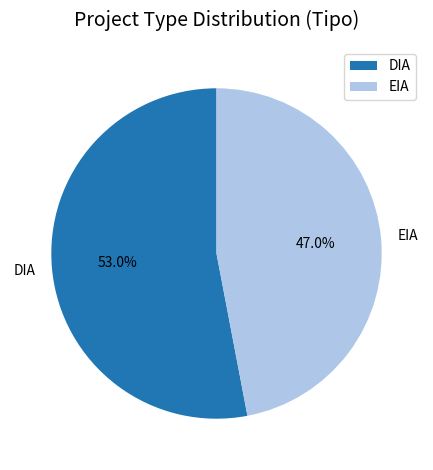

Which category has the biggest portion of the pie?

DIA